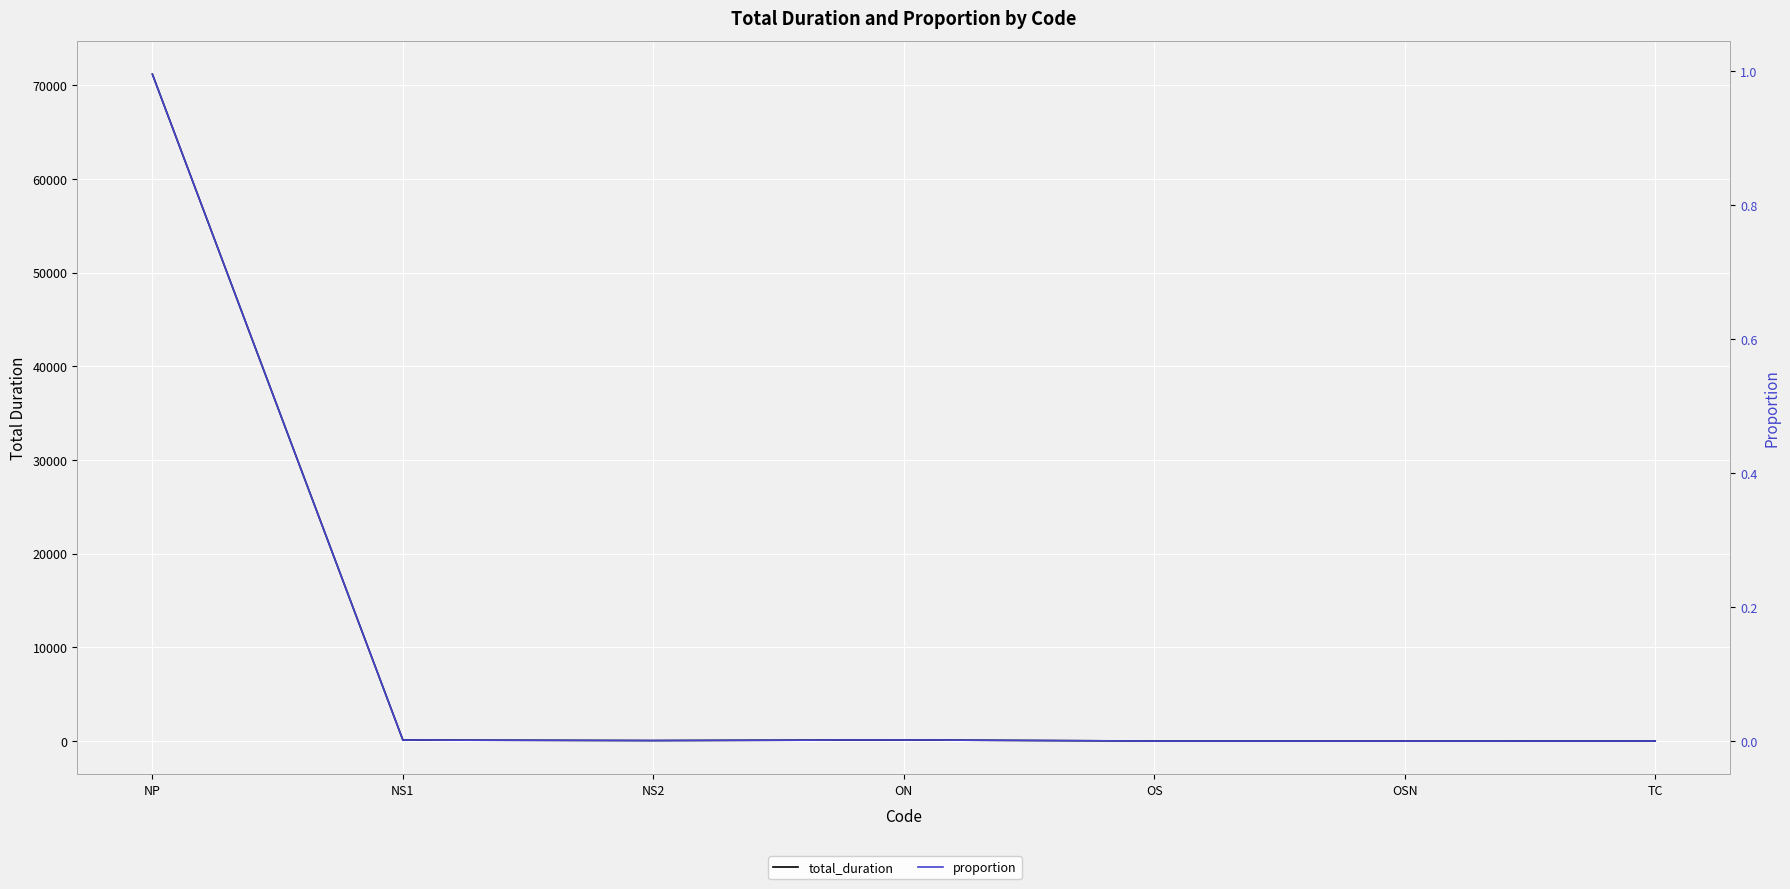

Reading left to right, transcribe all the data shown in this chart.

total_duration: NP=71178.6	NS1=114.2	NS2=57.7	ON=127.7	OS=5.6	OSN=2.4	TC=11.6
proportion: NP=1.0	NS1=0.0	NS2=0.0	ON=0.0	OS=0.0	OSN=0.0	TC=0.0